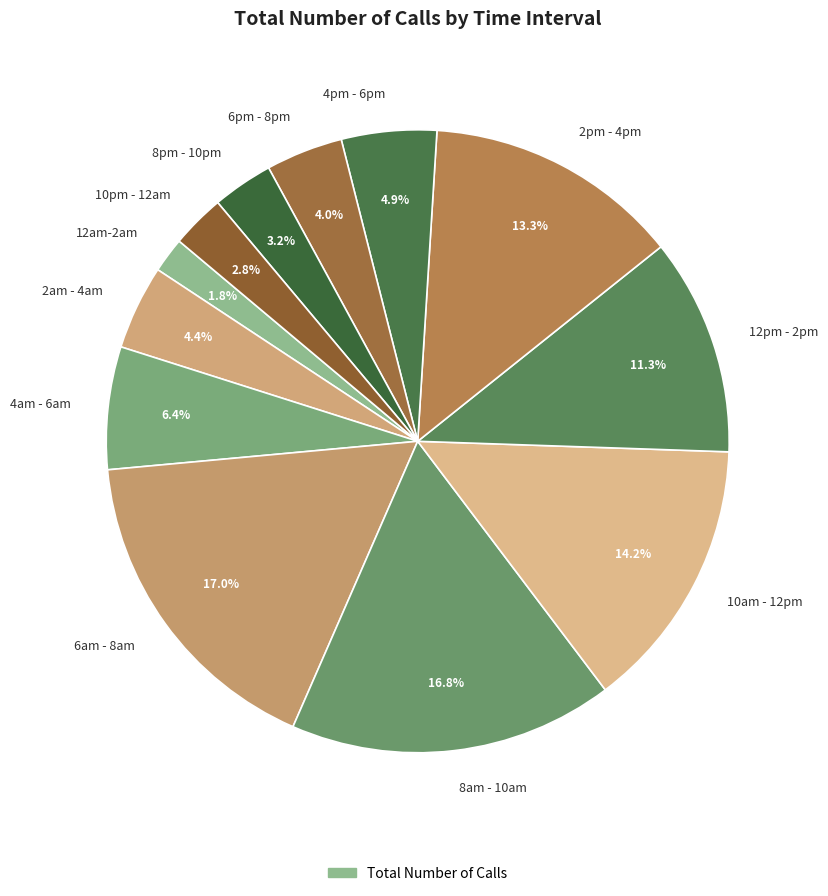

Does 10am - 12pm represent more than half of the total?

No